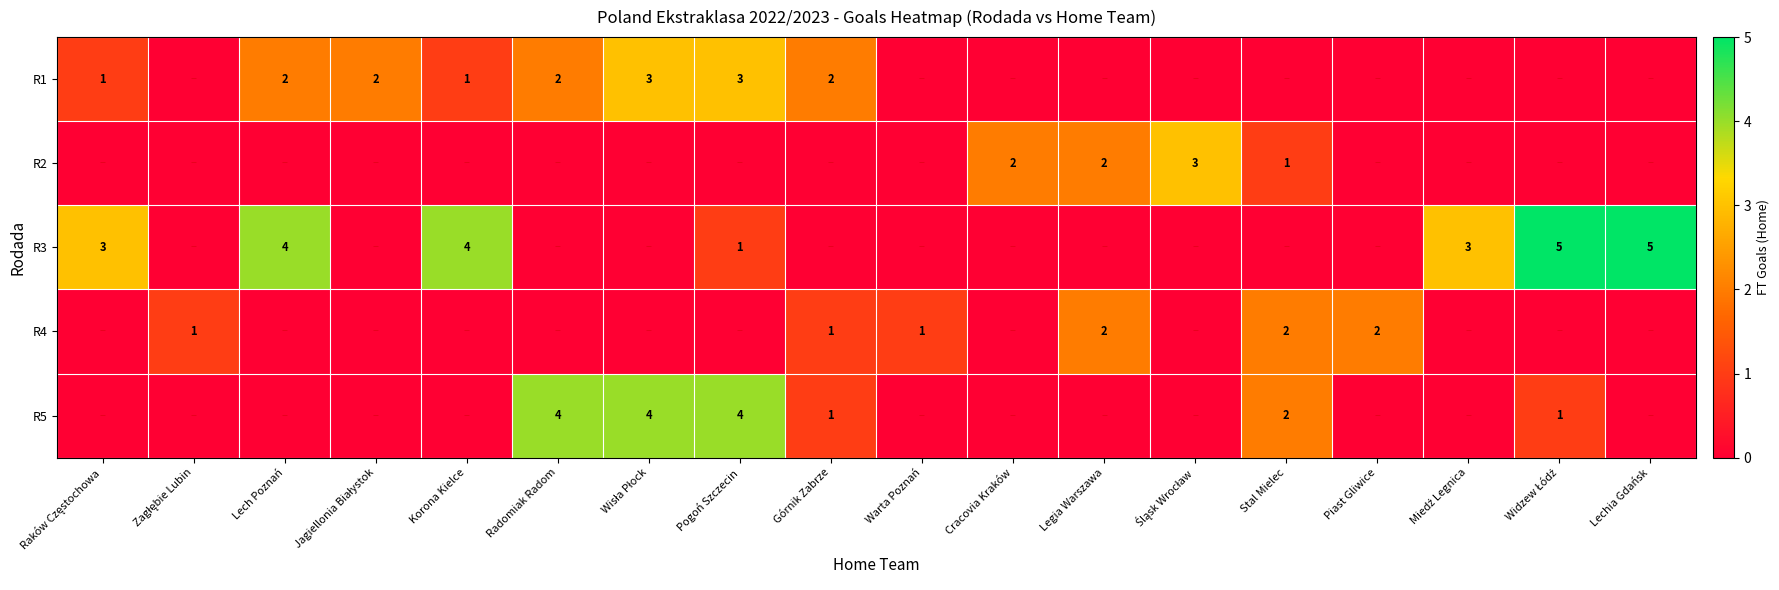

True or false: R3 has a value of 5 at Lechia Gdańsk.

True